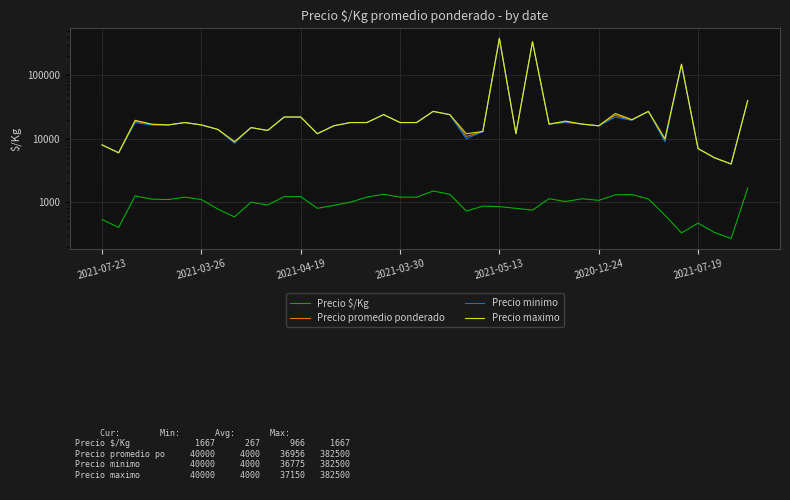

How many values in the Precio $/Kg series are below 1067?

20